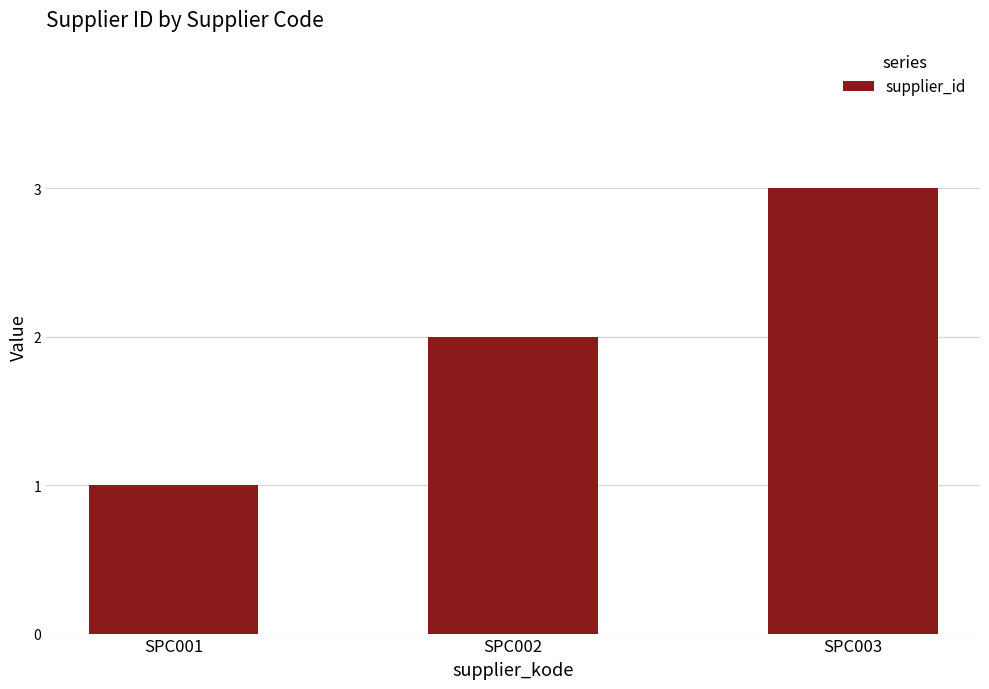

Which category has the highest value across all series?

SPC003